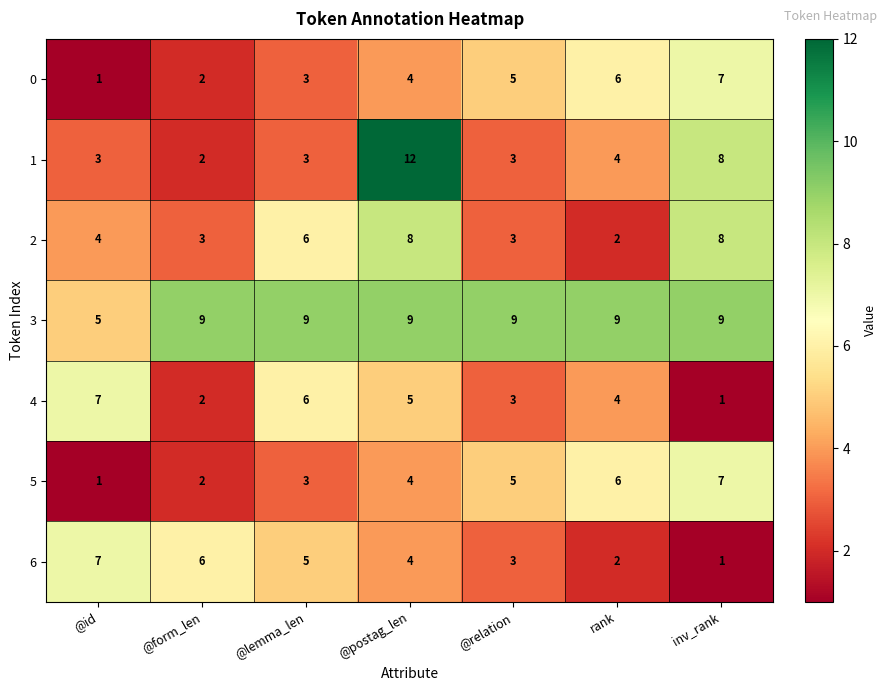

Which series has the largest total across all categories?

3